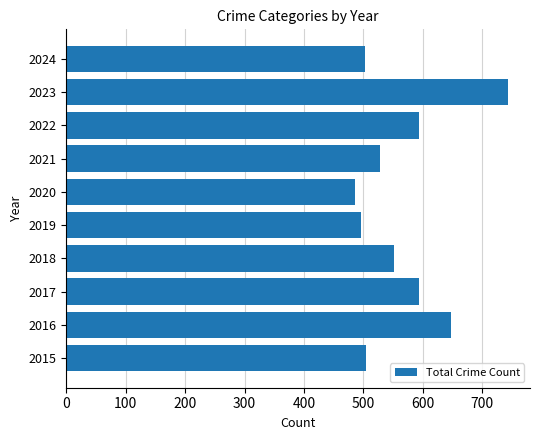

How many bars are there in total?

10